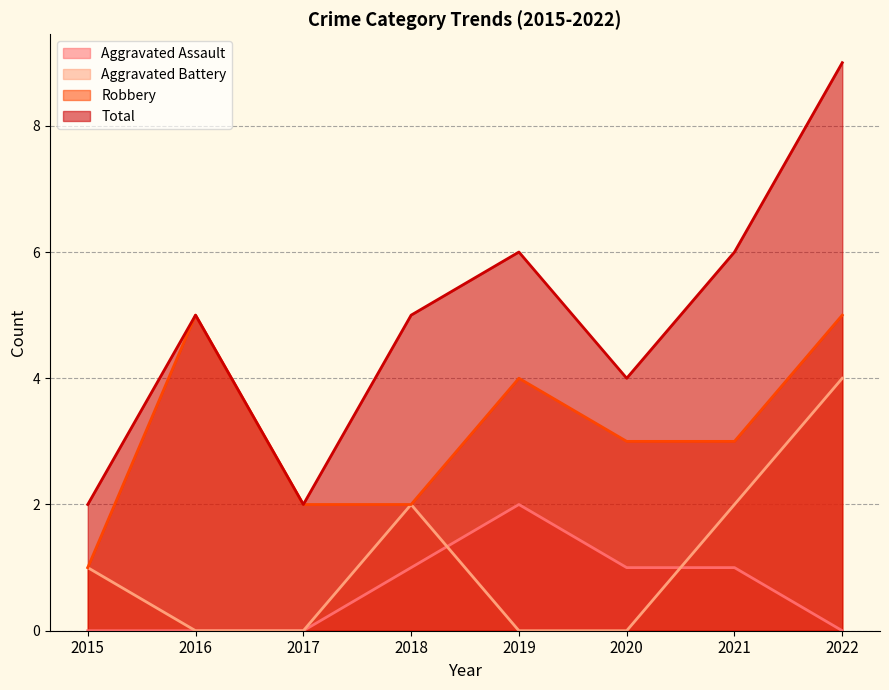

Which label corresponds to the smallest value in the chart?

2015